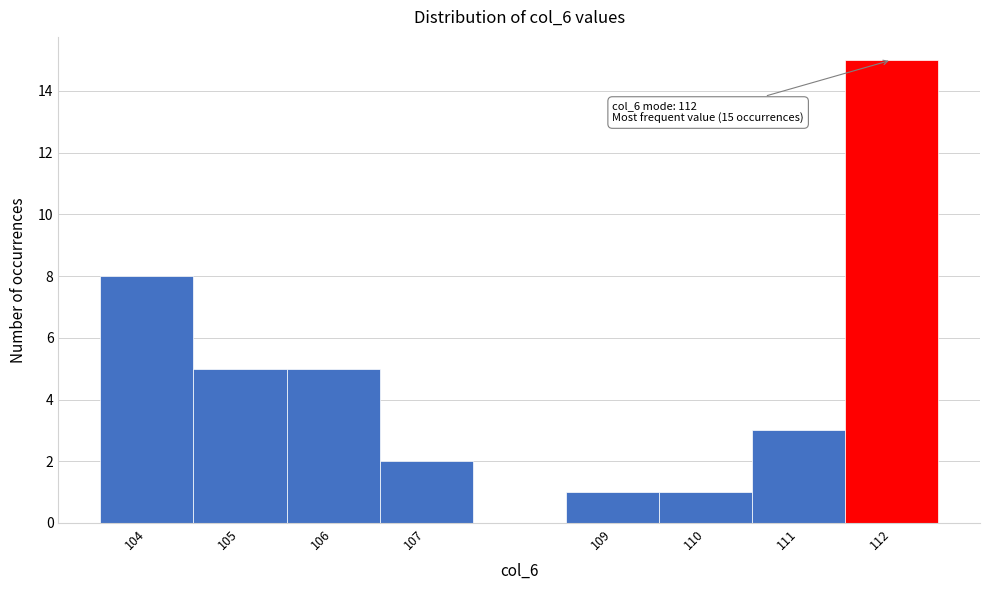

Over which range of the x-axis is the bar tallest?

111.5 to 112.5